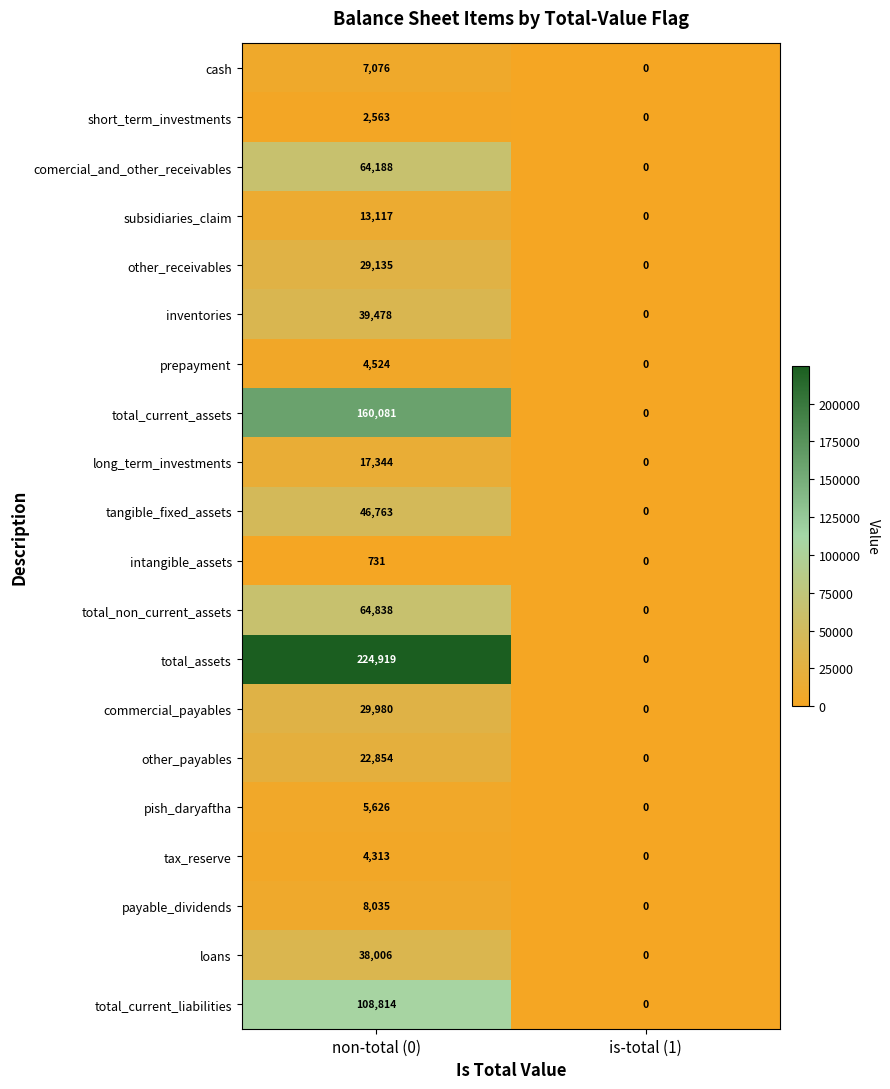

Which series has the largest range (max minus min)?

total_assets